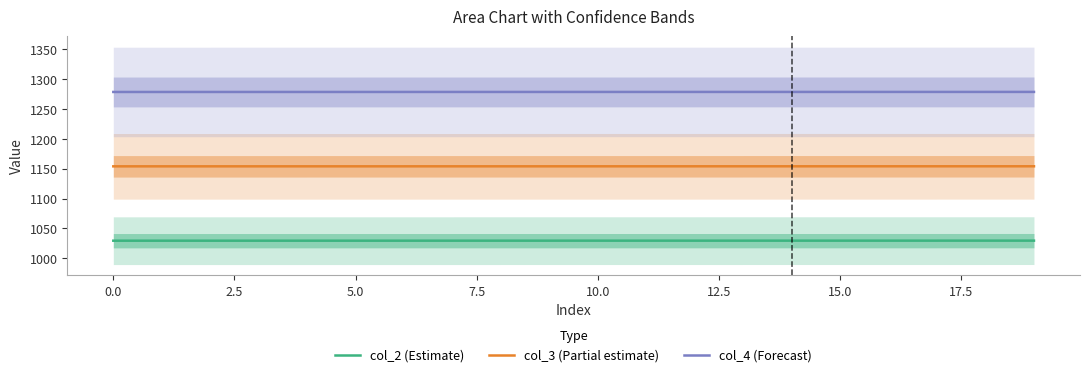

What is the greatest value displayed?

1278.8